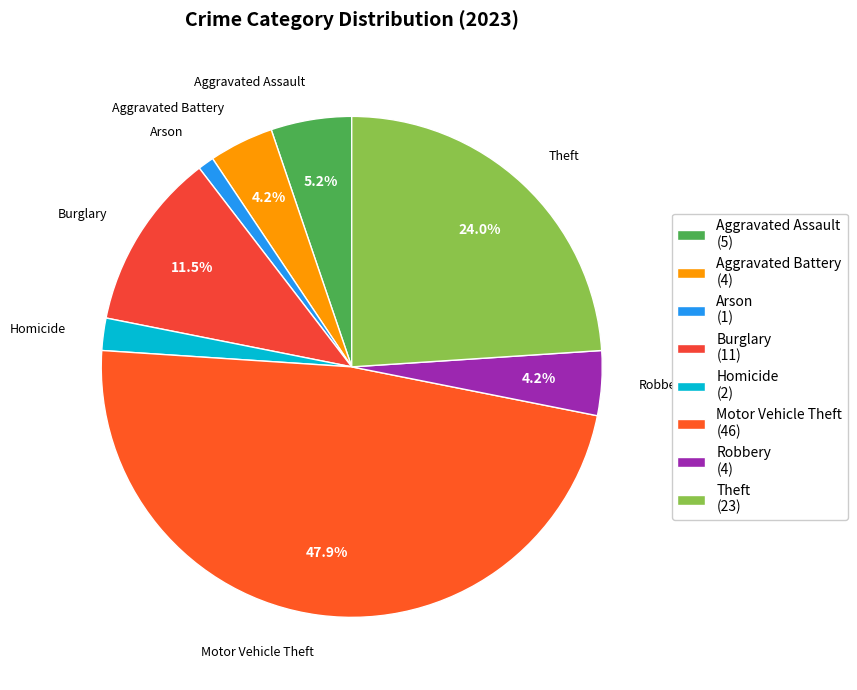

Is there a majority slice in this chart?

No